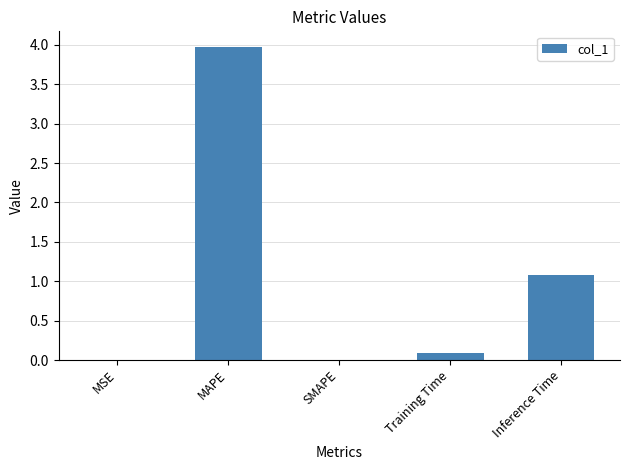

Is it true that the value at MAPE is 4.0?

True